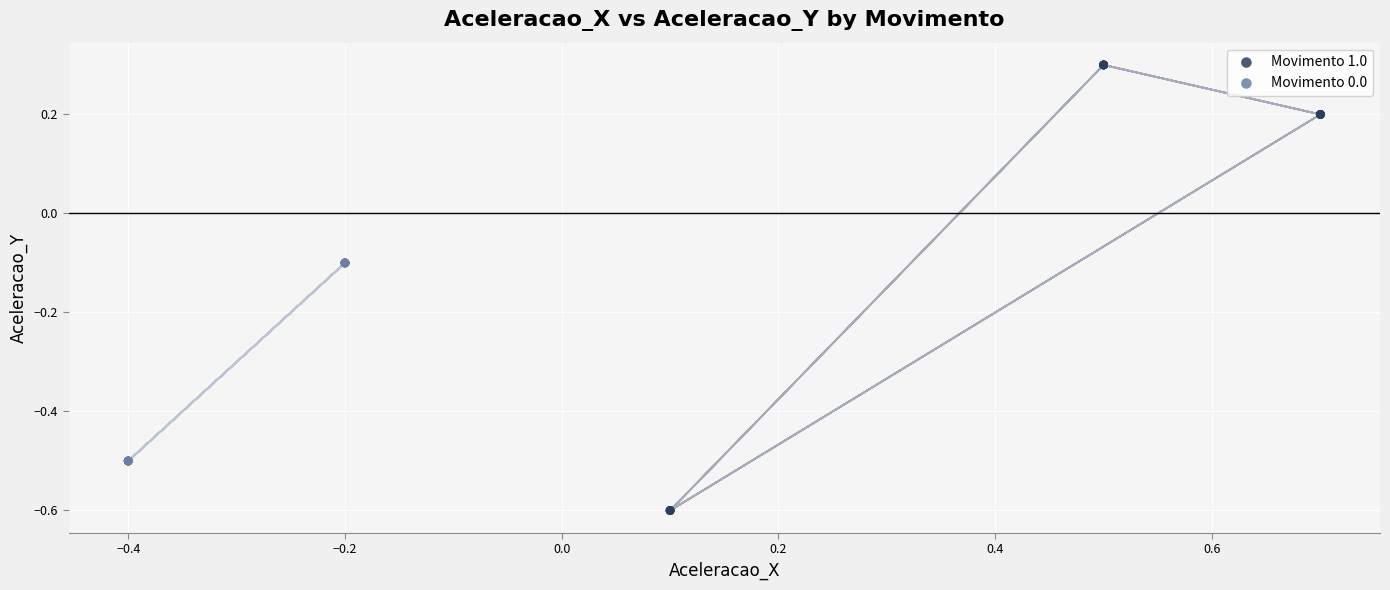

Which series has the largest Y range (max minus min)?

Movimento 1.0